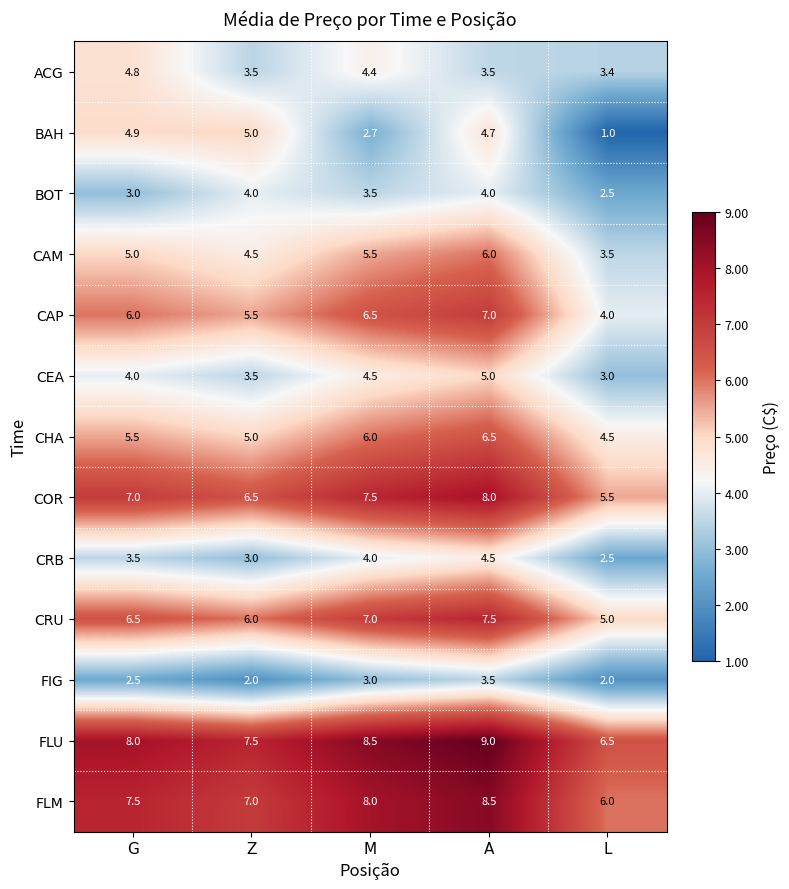

Which category has the highest value in the CRU series?

A